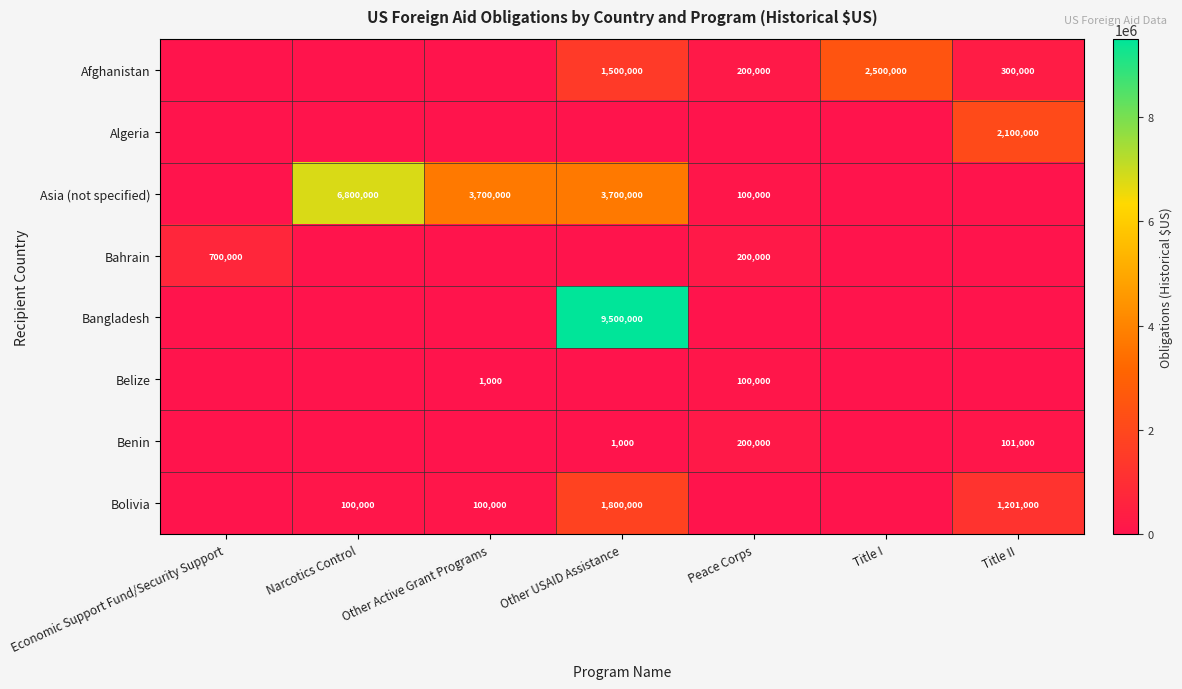

True or false: Bolivia has a value of 100000 at Other Active Grant Programs.

True